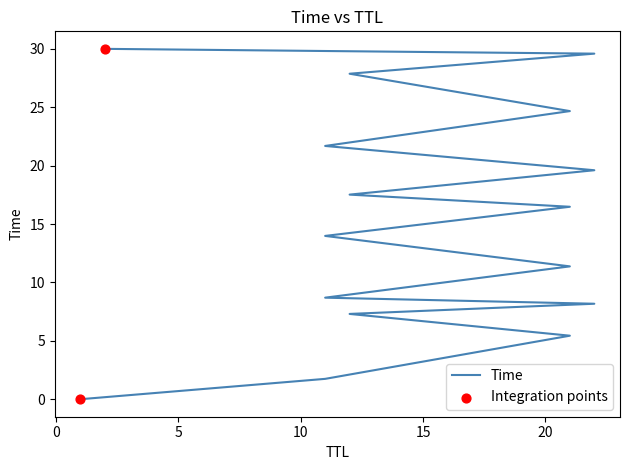

What is the change in value from 22 to 2?

+21.8